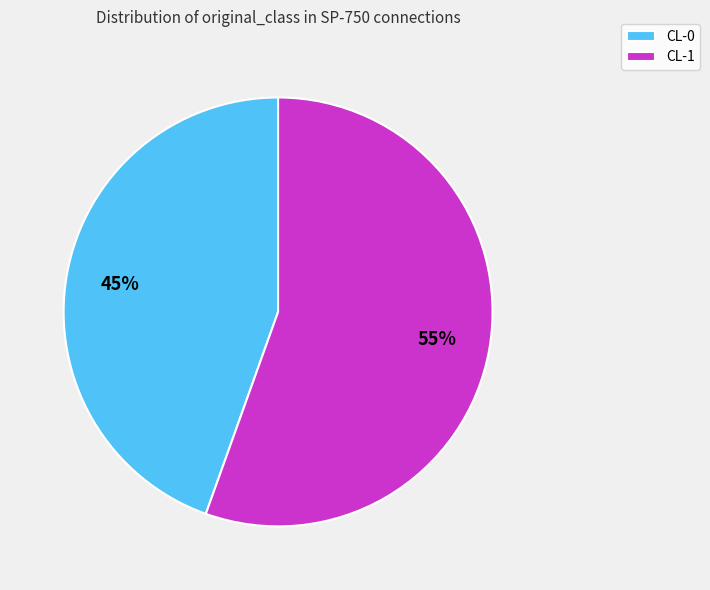

The CL-1 slice represents 41% of the pie. True or false?

False